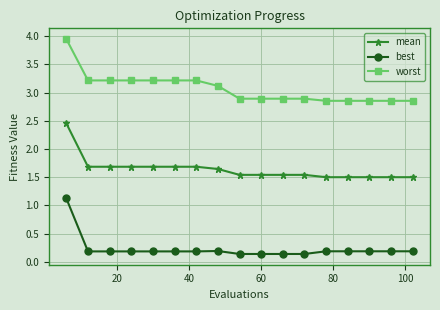

What is the value of the worst point at the 8th from the left?

3.1